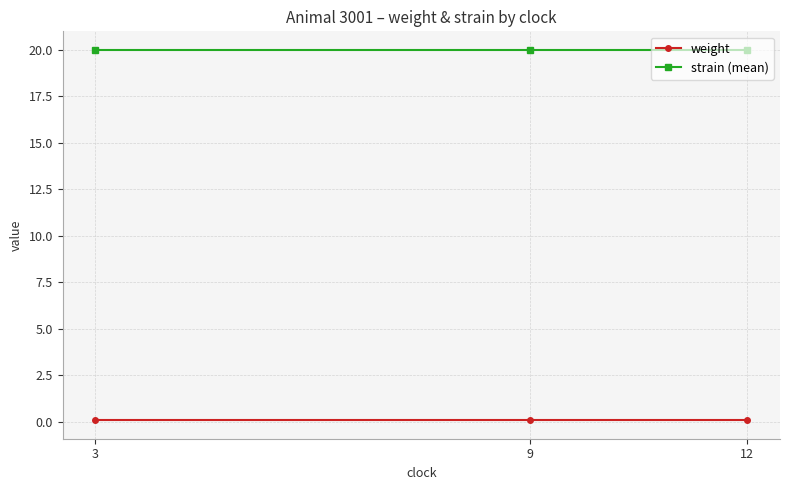

Count the number of data series in this chart.

2